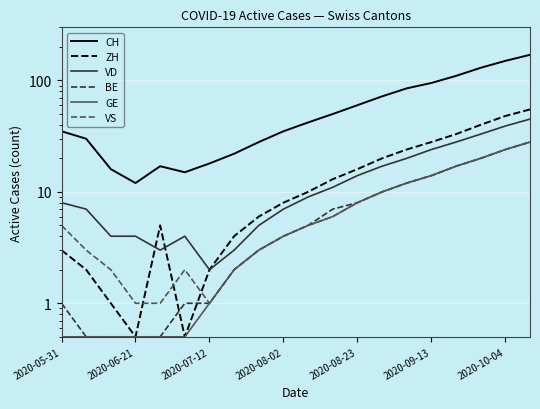

Is it true that VS equals 9.9 at 11?

False